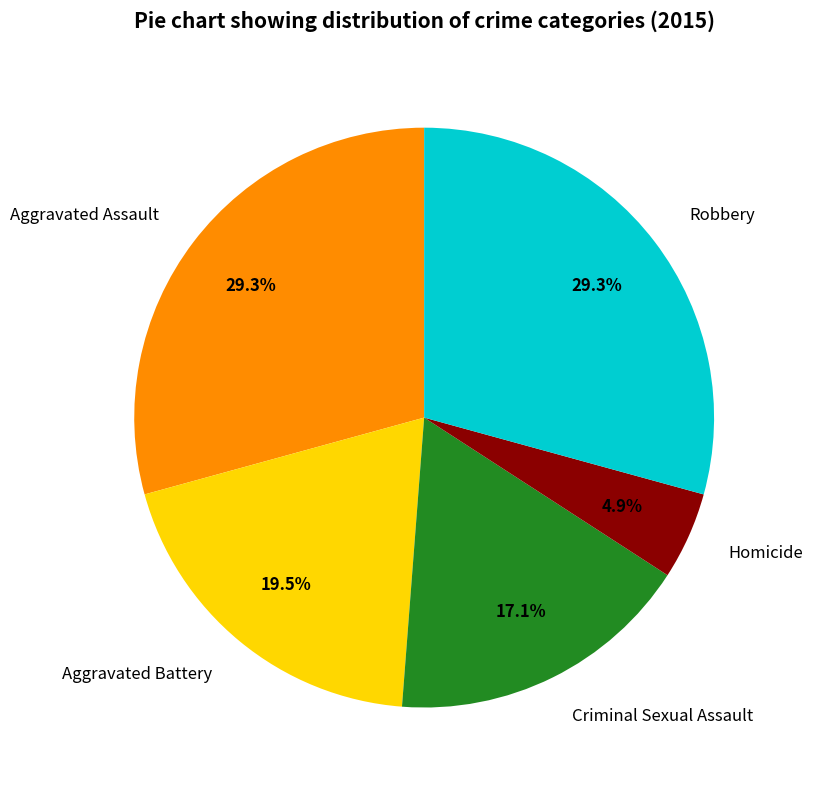

To the nearest percent, what portion does Aggravated Assault represent?

29%